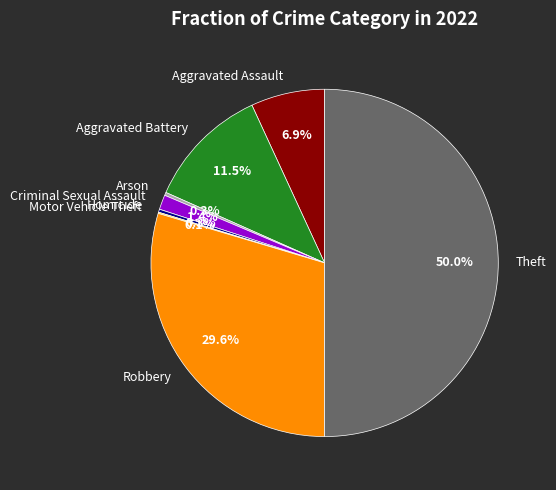

Do Homicide and Arson together represent more than half of the pie?

No